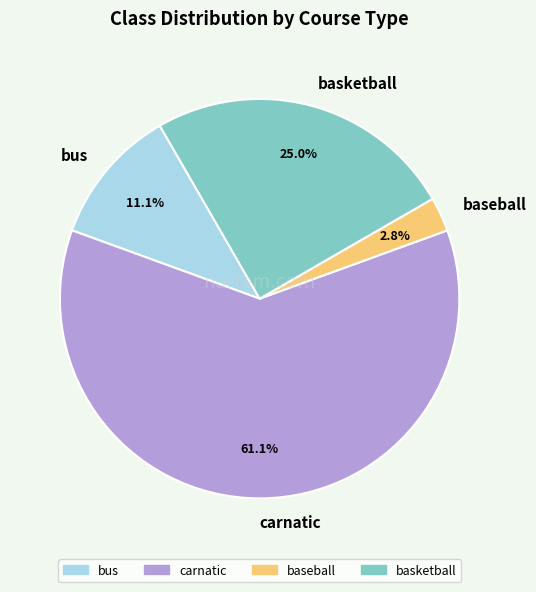

Rank the categories by value from lowest to highest.

baseball, bus, basketball, carnatic